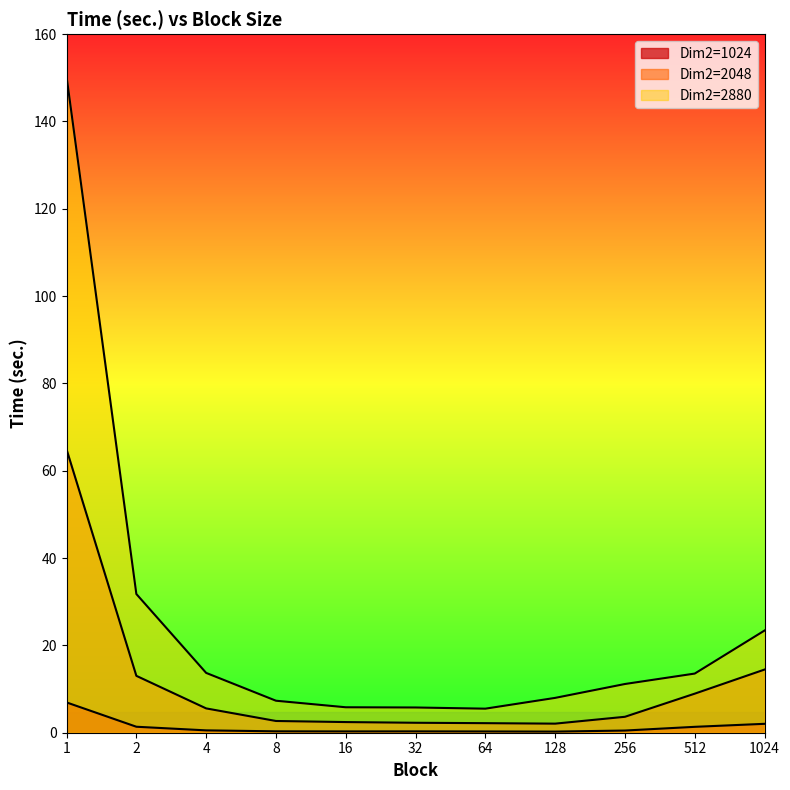

Reading left to right, extract all data points from this chart.

Dim2=1024: 1=6.9	2=1.4	4=0.5	8=0.3	16=0.3	32=0.3	64=0.3	128=0.3	256=0.5	512=1.4	1024=2.0
Dim2=2048: 1=64.9	2=13.0	4=5.6	8=2.7	16=2.4	32=2.3	64=2.2	128=2.1	256=3.6	512=8.9	1024=14.5
Dim2=2880: 1=150.3	2=31.8	4=13.7	8=7.3	16=5.8	32=5.8	64=5.5	128=8.0	256=11.2	512=13.6	1024=23.4